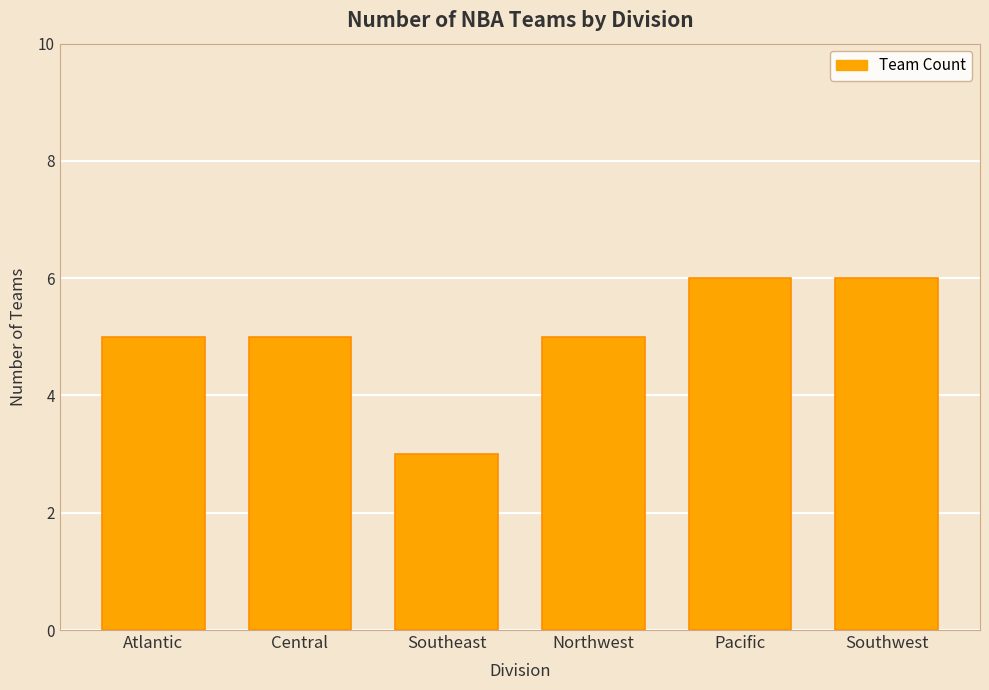

Reading left to right, list all the values displayed in this chart.

Atlantic=5	Central=5	Southeast=3	Northwest=5	Pacific=6	Southwest=6